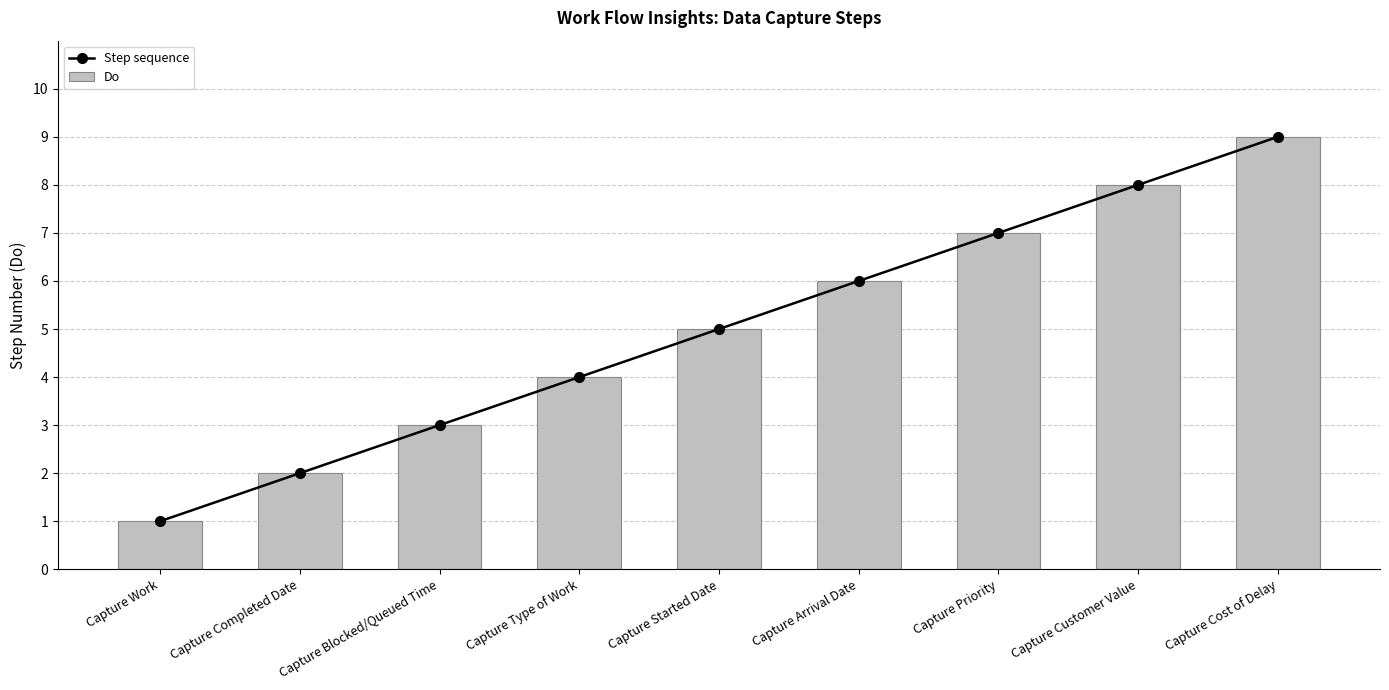

At which label does Do reach its peak?

Capture Cost of Delay